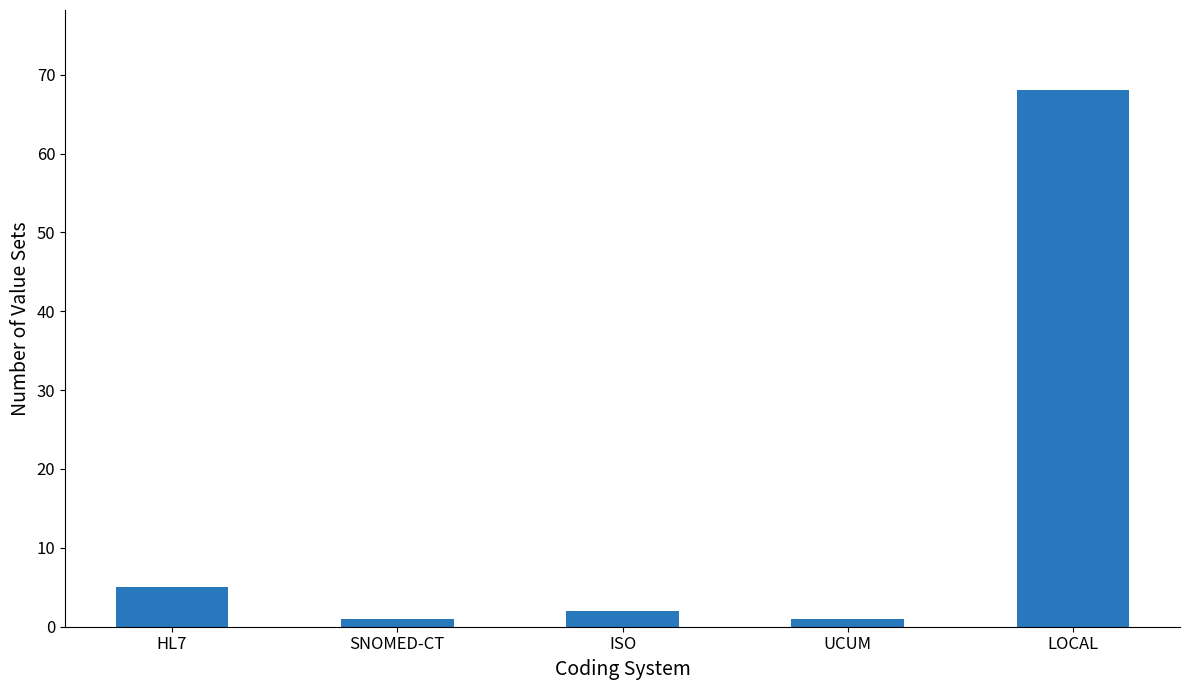

The value at SNOMED-CT is 1. True or false?

True